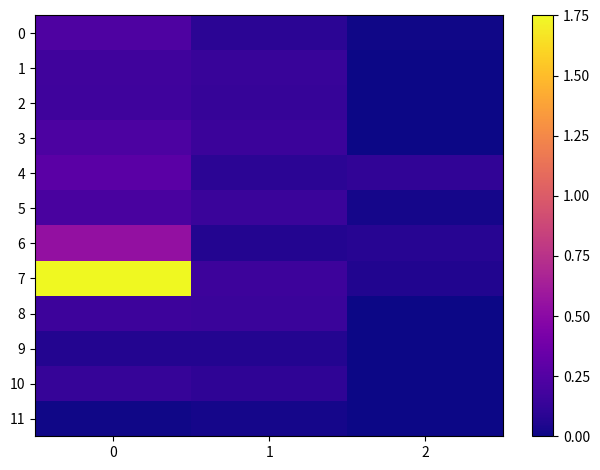

What is the total value across all series at 2?

0.3